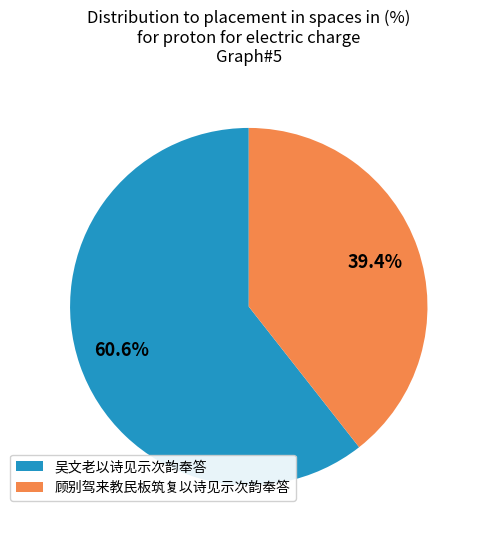

What percentage do 顾别驾来教民板筑复以诗见示次韵奉答 and 吴文老以诗见示次韵奉答 together represent?

100.0%